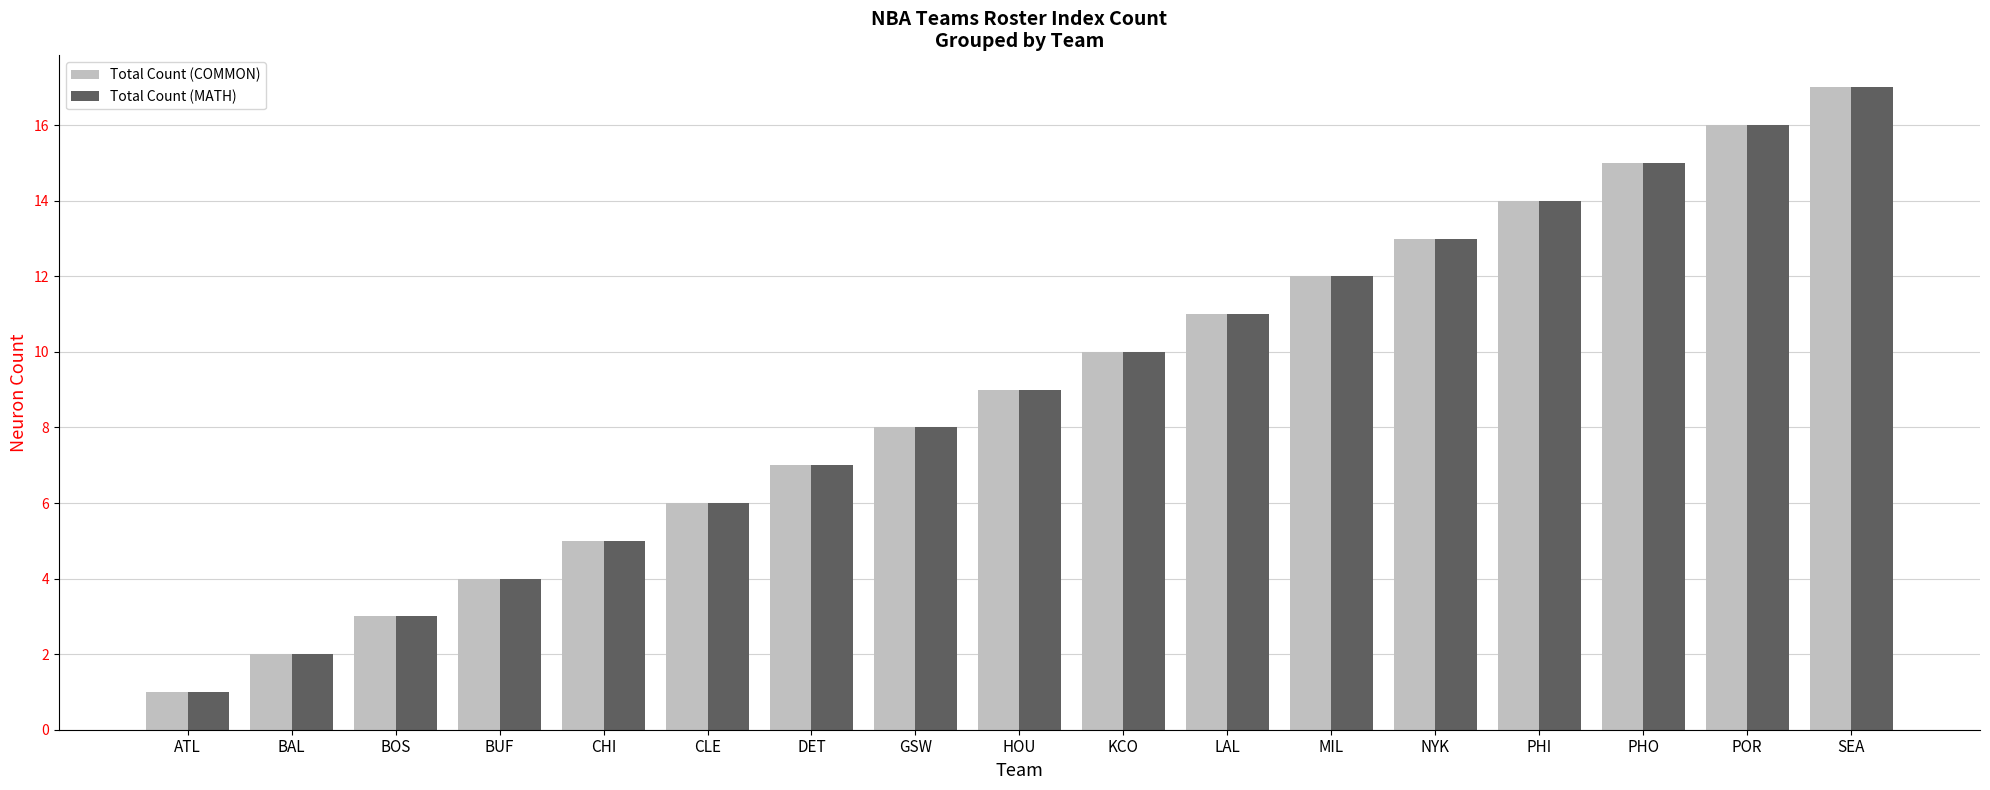

What is the maximum value shown in the chart?

17